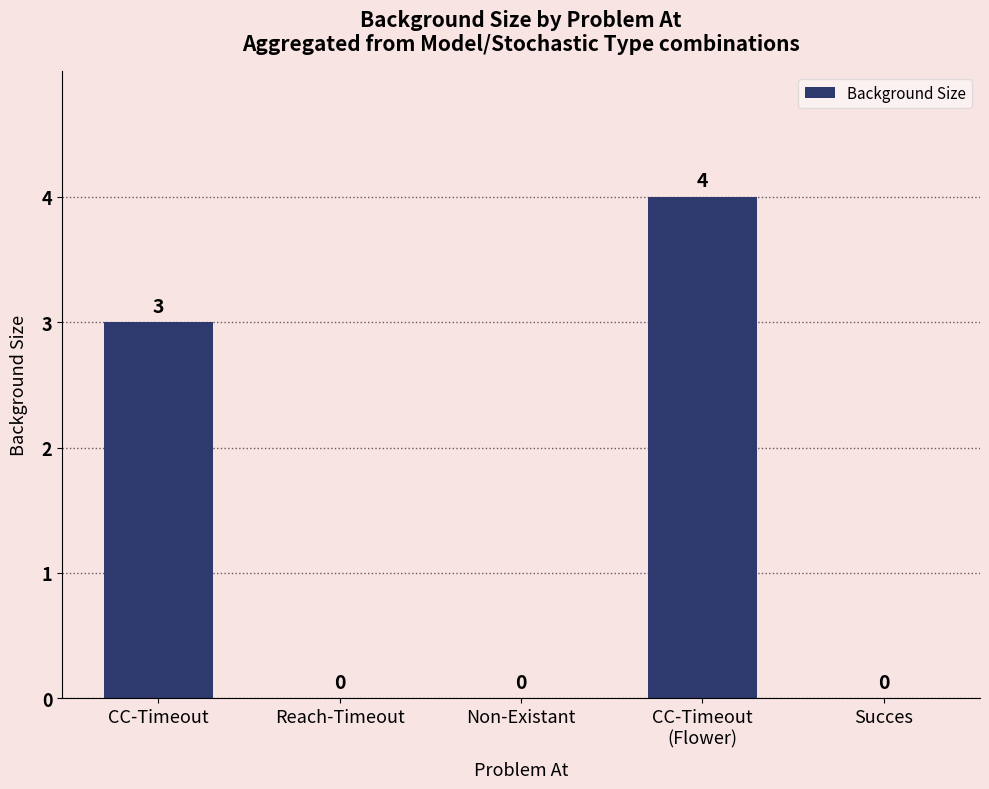

What is the greatest value displayed?

4